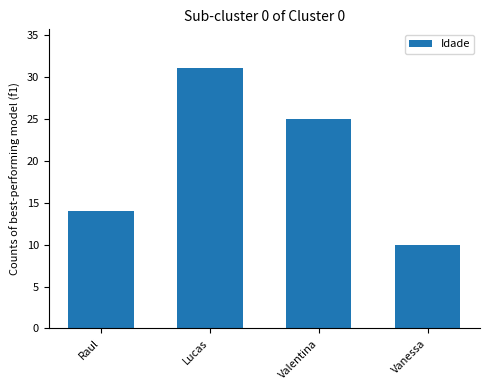

The value at Raul is 14. True or false?

True